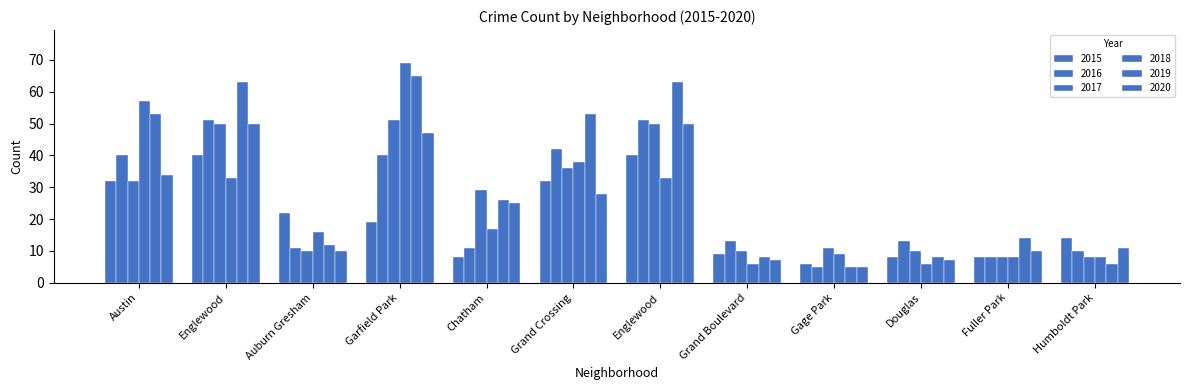

How many groups of bars are there?

12